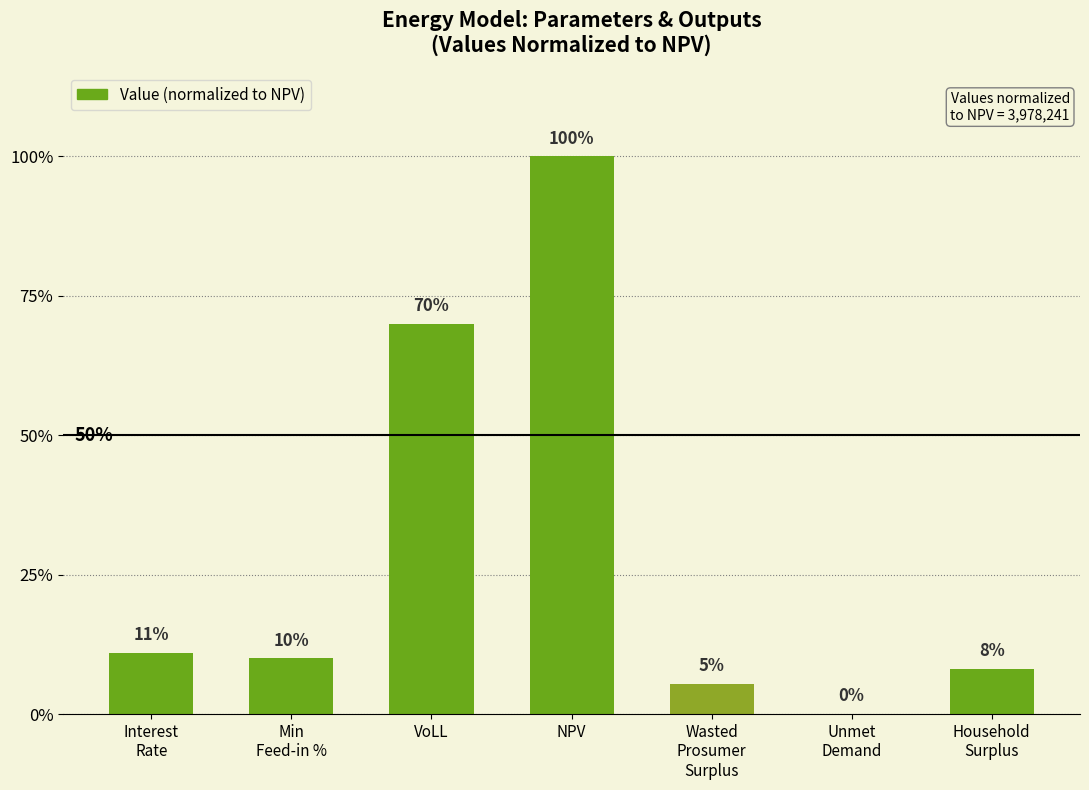

Rank the categories by value from highest to lowest.

NPV, VoLL, Interest
Rate, Min
Feed-in %, Household
Surplus, Wasted
Prosumer
Surplus, Unmet
Demand